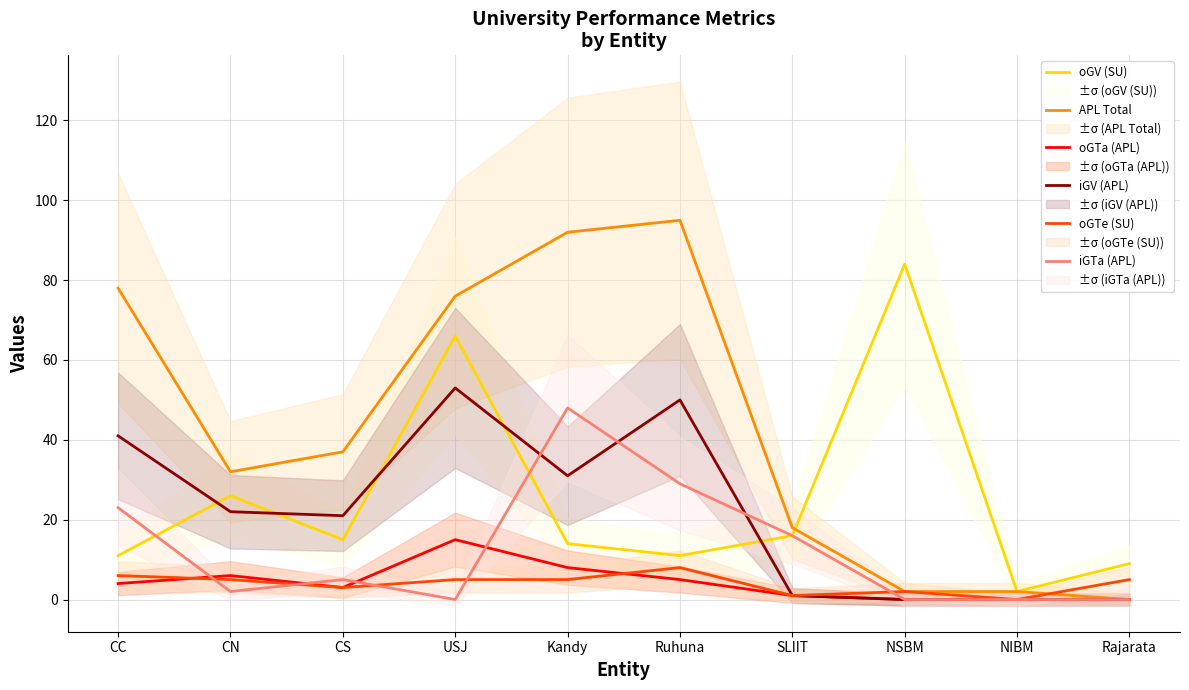

How many values in the oGV (SU) series exceed 15?

4